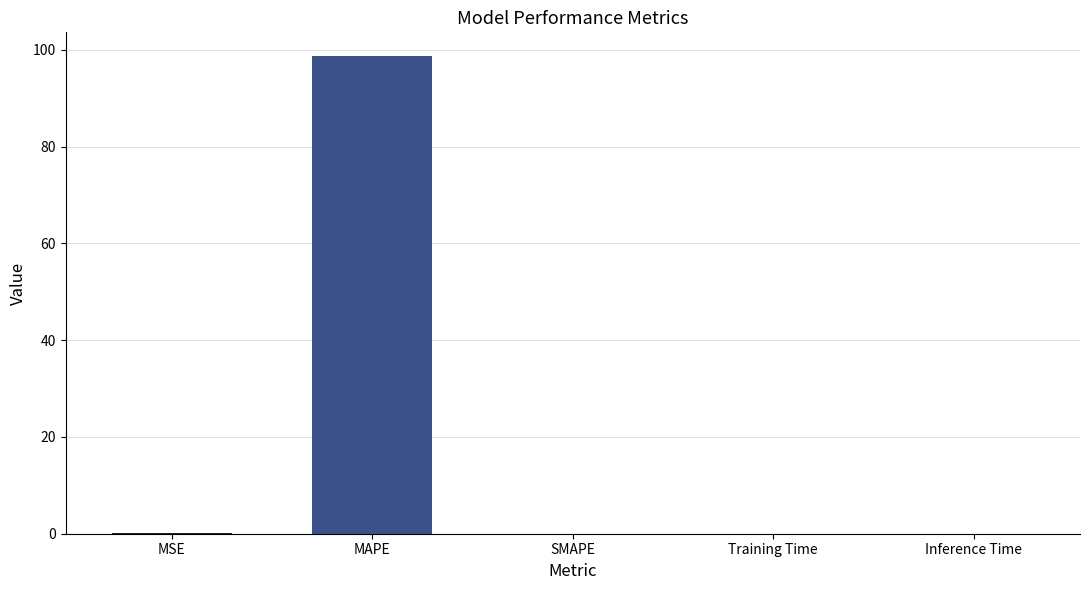

What is the maximum value shown in the chart?

98.7